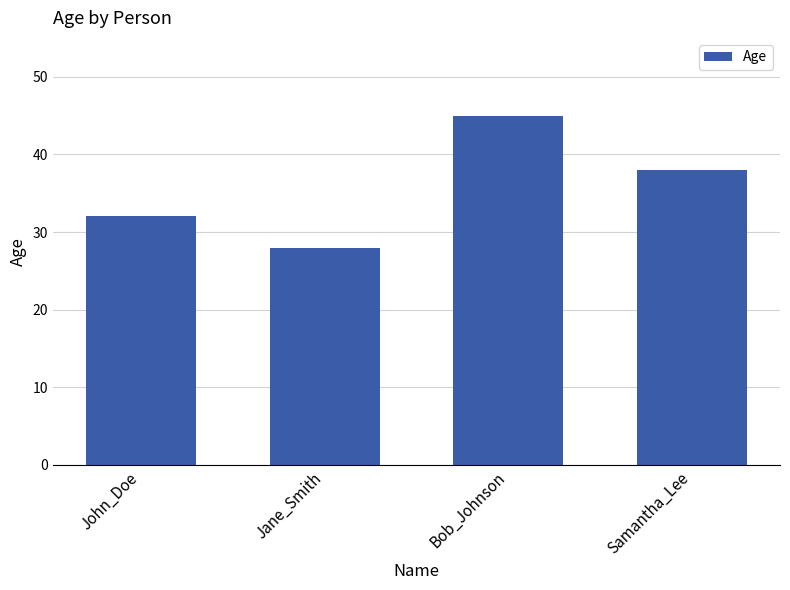

Reading left to right, list all the values displayed in this chart.

32	28	45	38